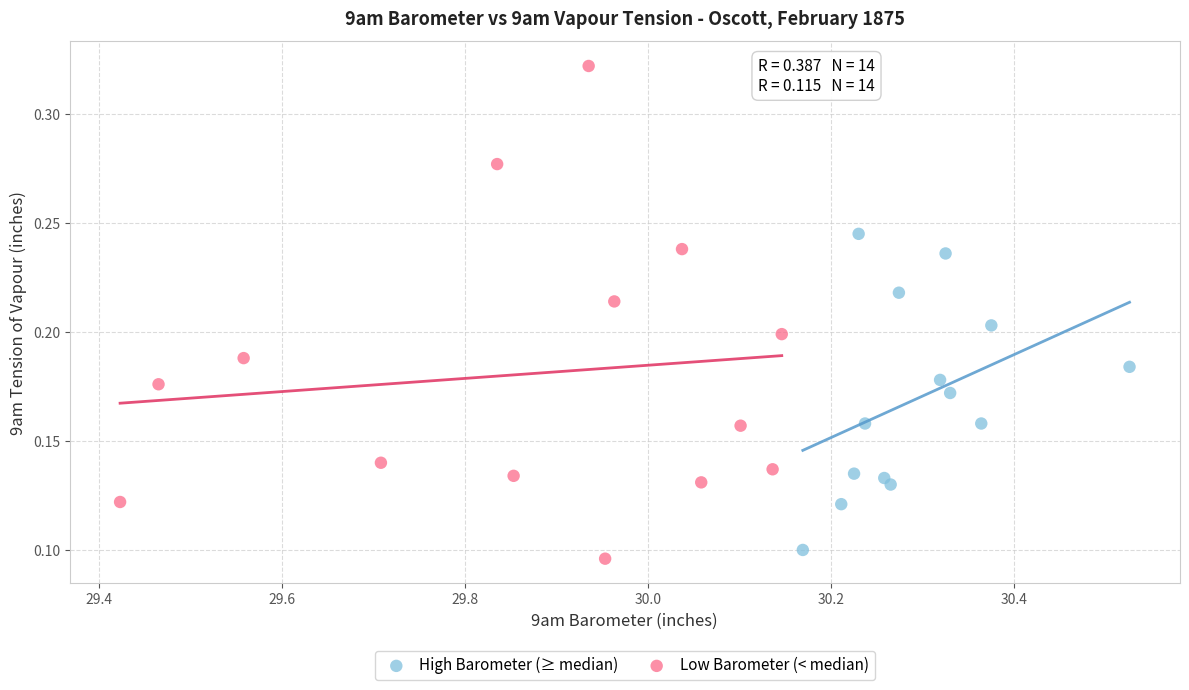

Which series contains the highest Y value?

Low Barometer (< median)